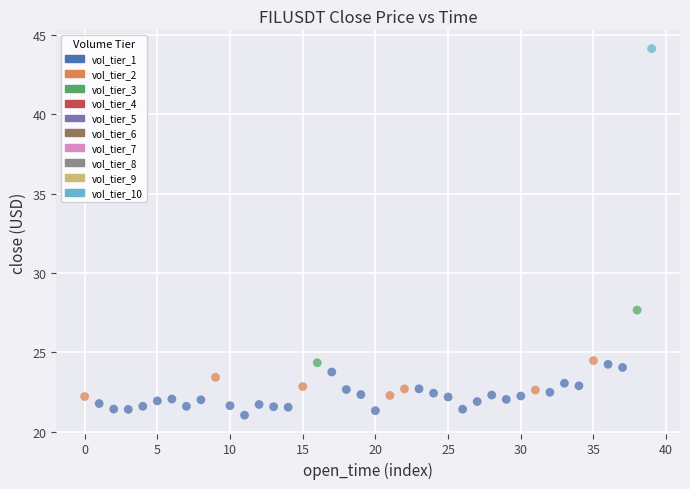

What is the range of Y values (max minus min)?

23.1